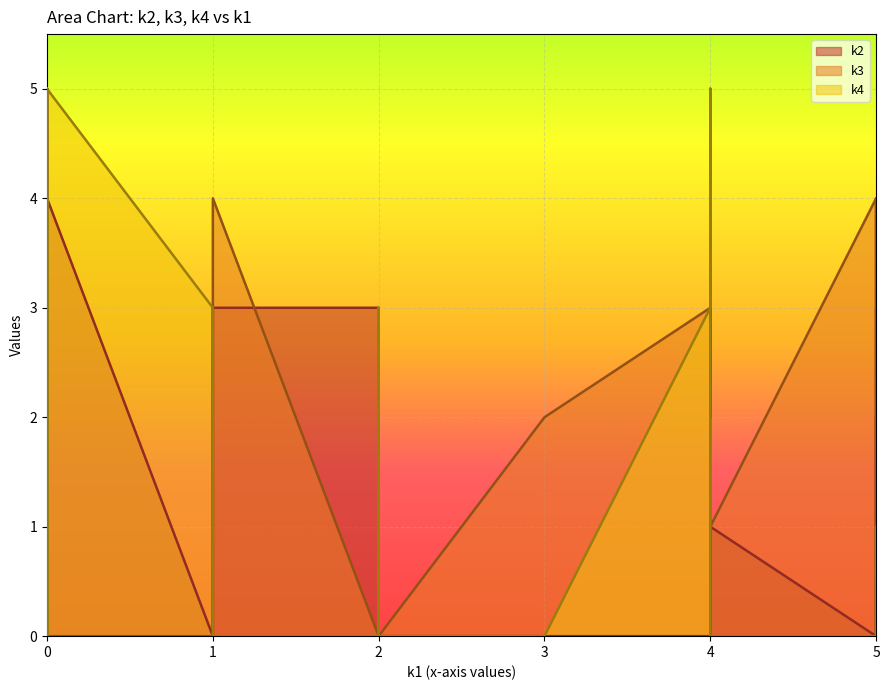

Reading right to left, transcribe all the data shown in this chart.

k2: 4	0	2	1	0	0	0	3	1	0	0	2	1	0	3	4	3	0	0	0	0	4	3	2	0	0	0	0	0	0	2	0	0	2	3	0	3	0	0	0
k3: 0	4	0	2	0	0	0	5	5	0	0	0	1	0	3	5	4	3	5	0	0	0	1	5	0	3	0	0	2	0	0	4	2	5	2	3	0	3	2	0
k4: 5	3	0	0	4	2	1	0	1	0	0	0	0	0	0	0	0	1	0	2	3	1	0	4	3	1	1	0	5	5	4	0	0	4	0	3	0	5	3	0